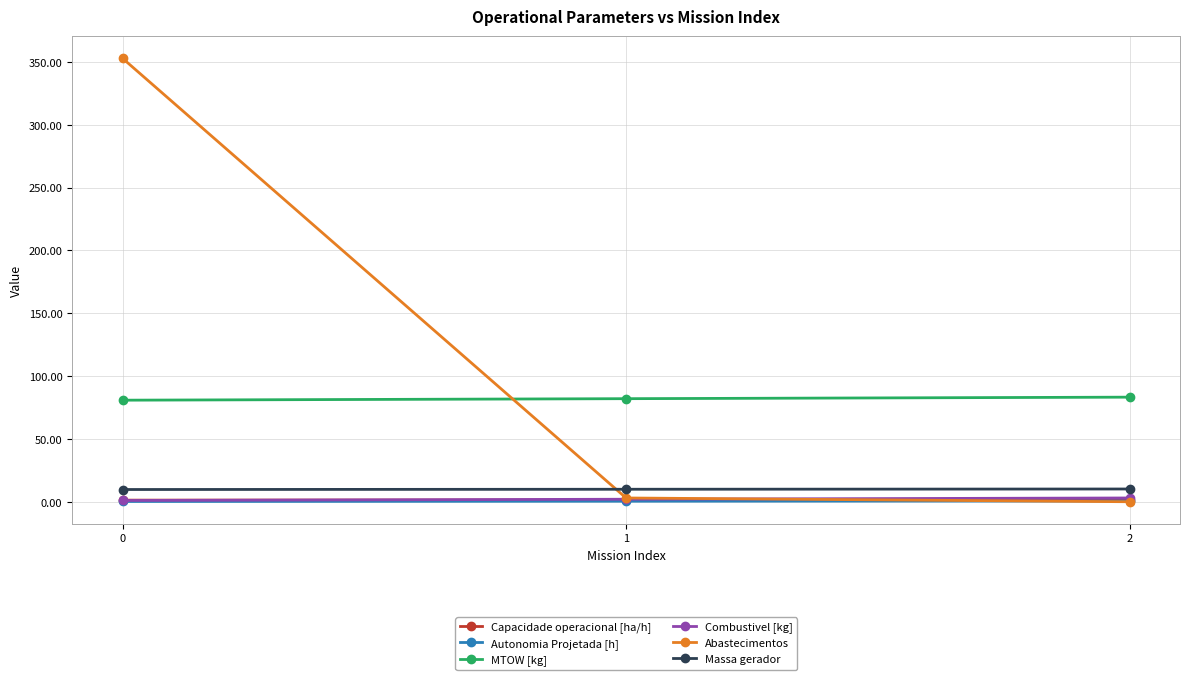

How many lines are shown in the chart?

6